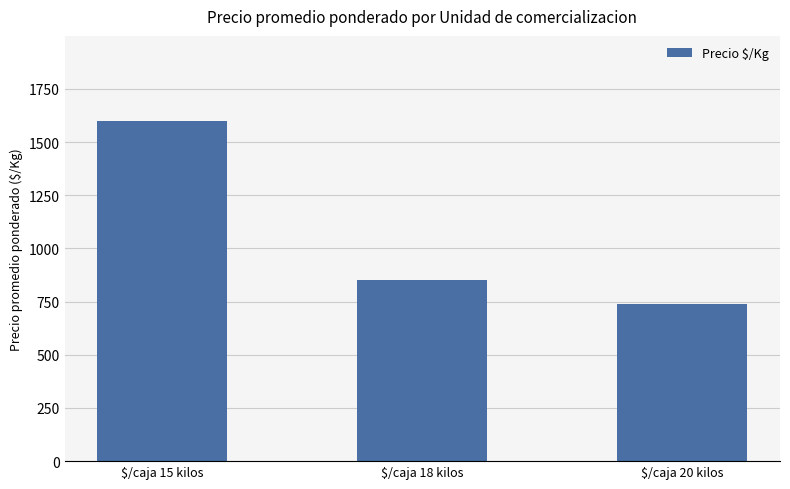

Count the number of data series in this chart.

1